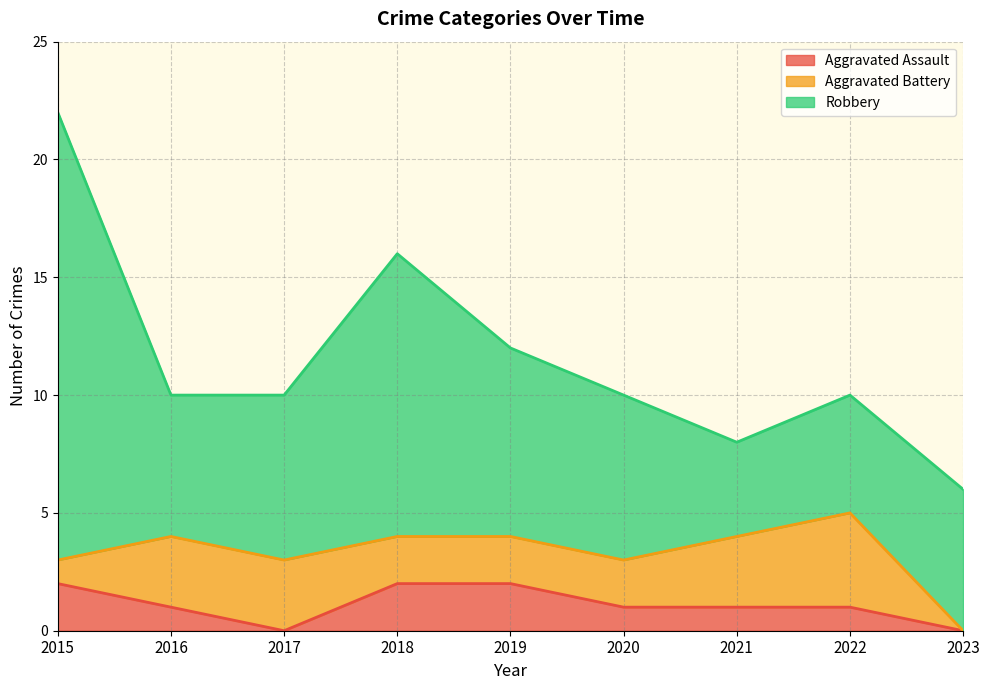

Is the value of Aggravated Battery at 2017 greater than the value of Aggravated Assault at 2016?

Yes